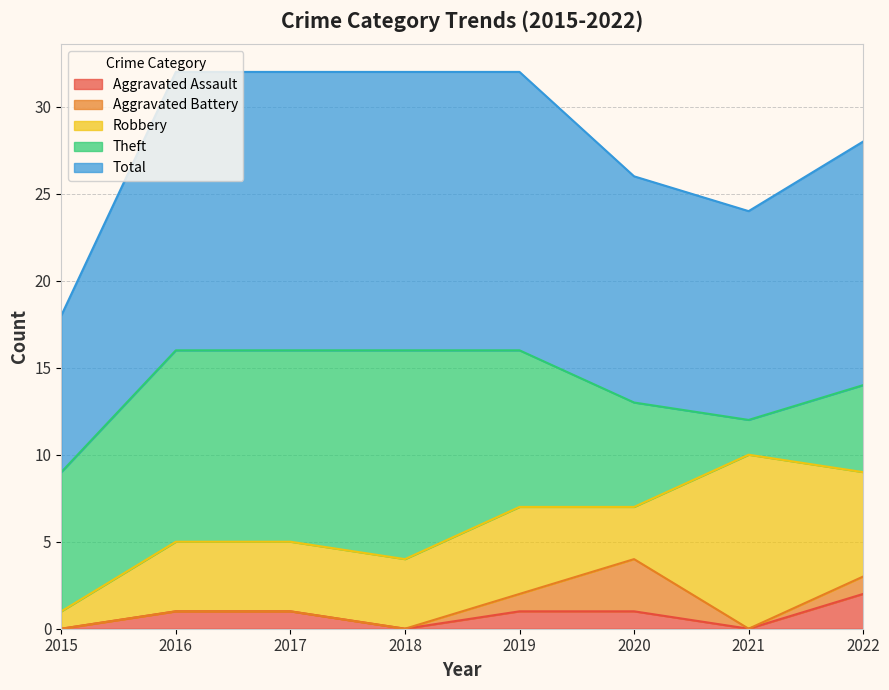

What is the difference between the highest and lowest values at 2016?

16